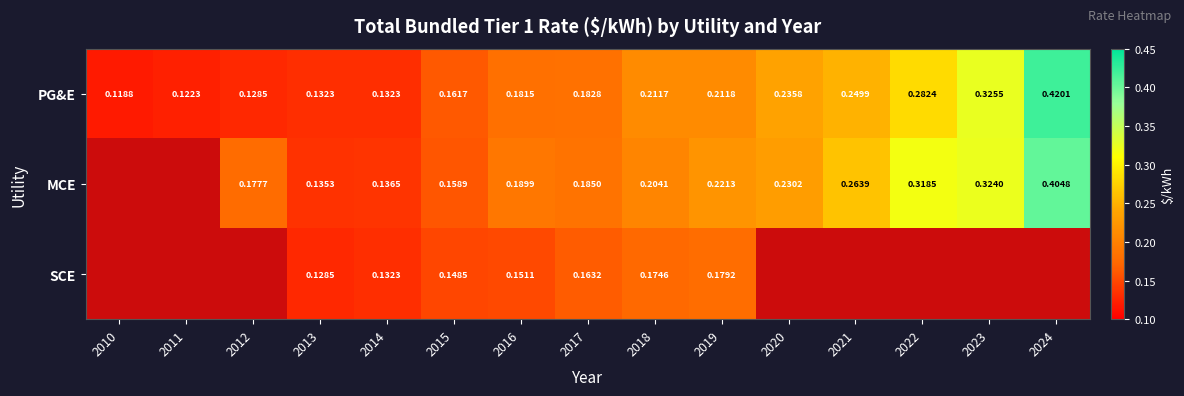

Between 2015 and 2018, which series saw the biggest shift?

PG&E